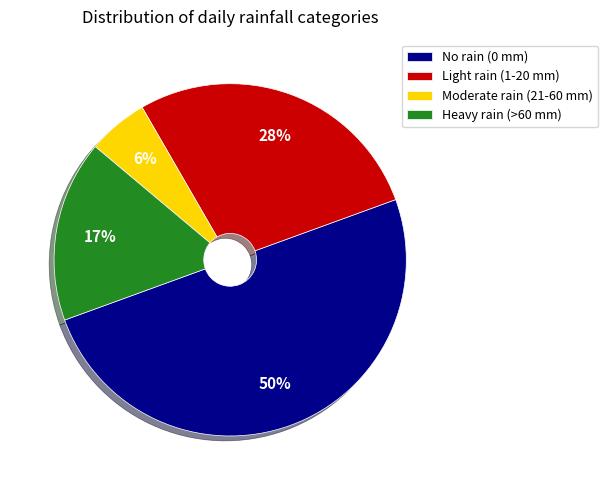

Does Light rain (1-20 mm) represent more than half of the total?

No